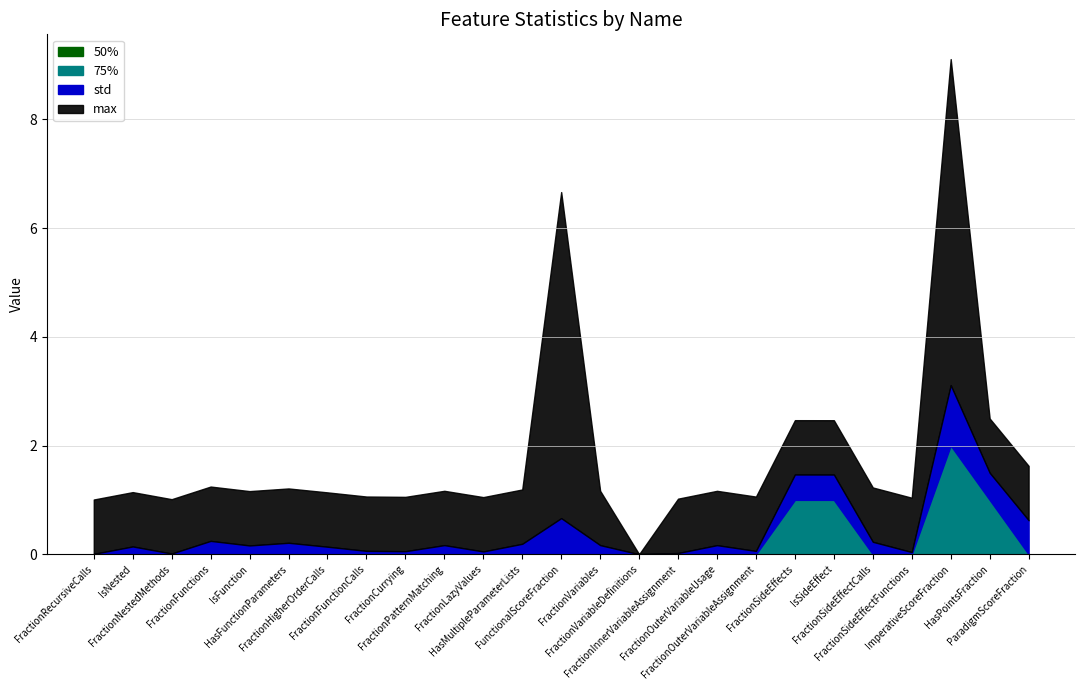

Count the number of data series in this chart.

4